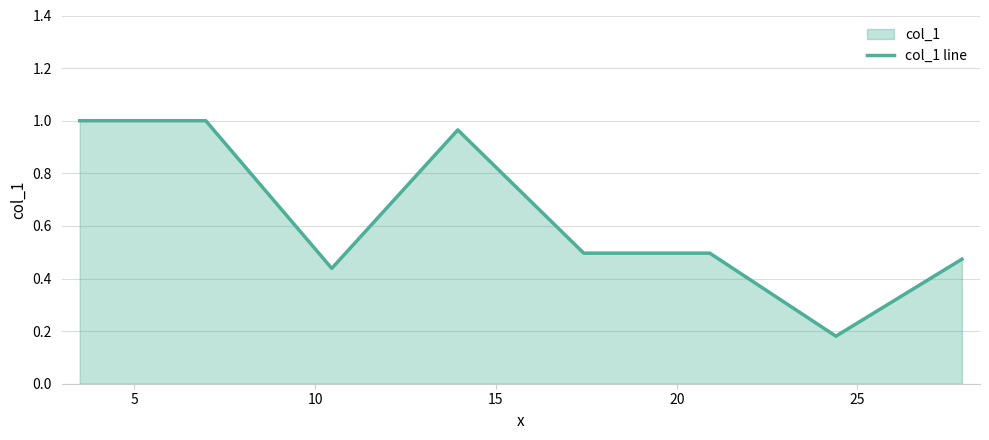

Does the chart have visible grid lines?

Yes